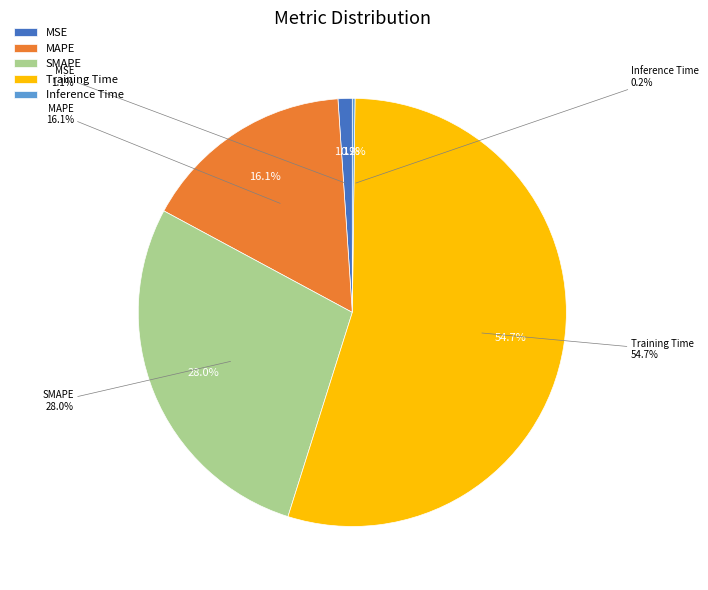

The SMAPE slice represents 17% of the pie. True or false?

False